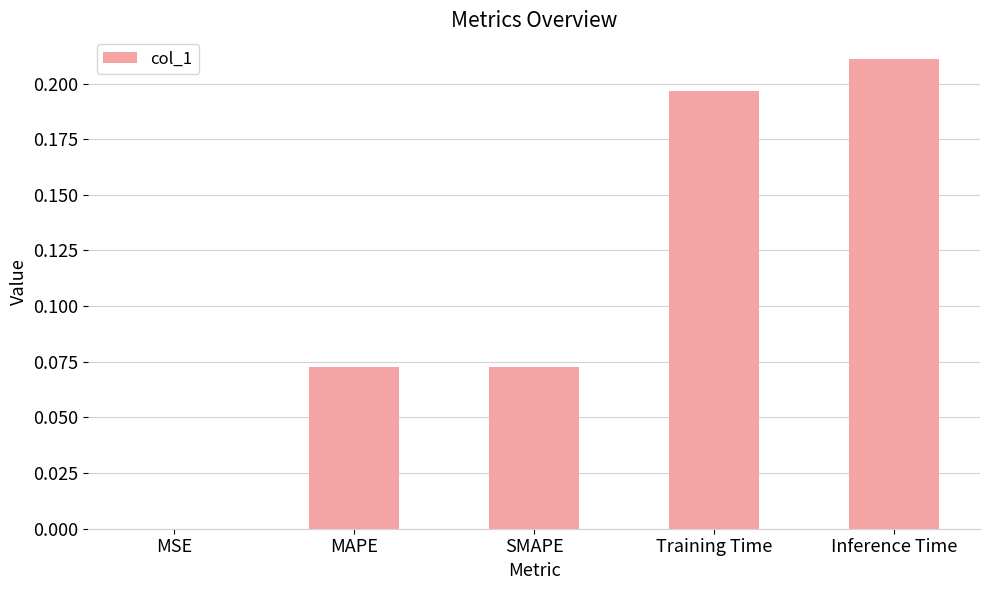

True or false: the data shows 0.0 at MAPE.

False